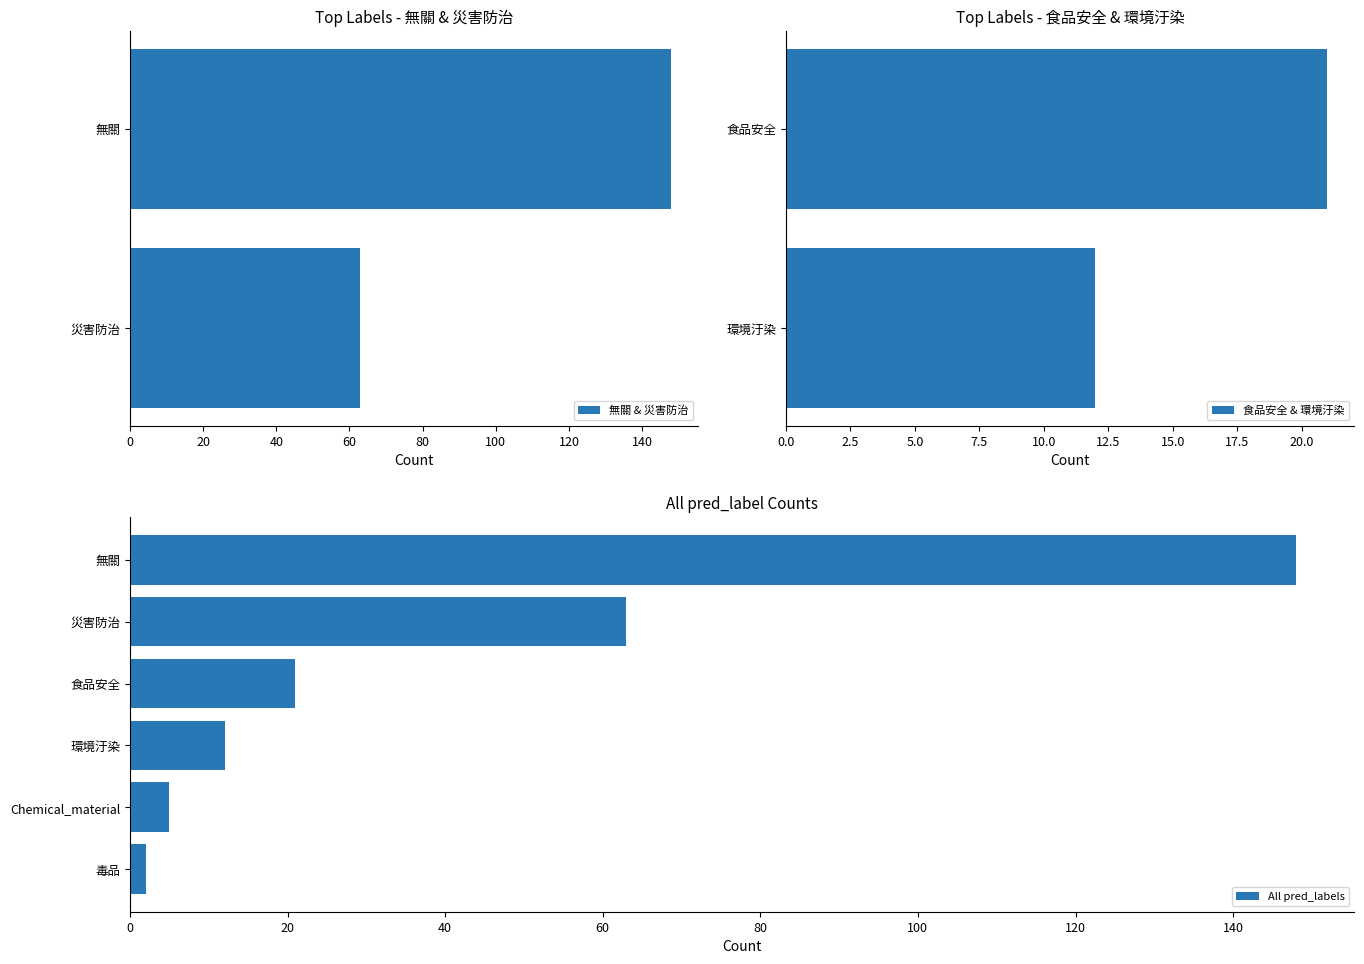

Between 無關 and 災害防治, which is larger?

無關